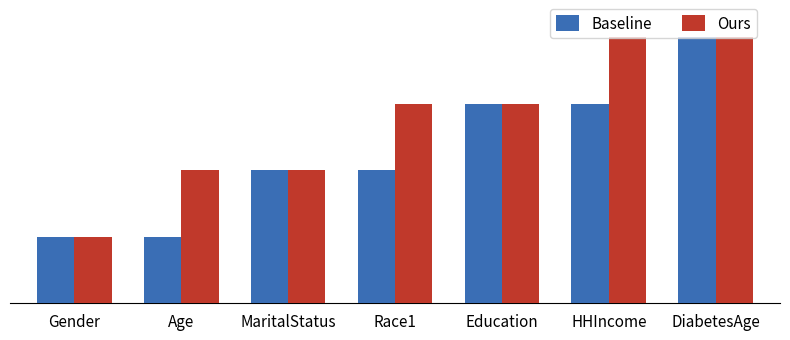

What is the label of the 7th bar from the right?

Gender